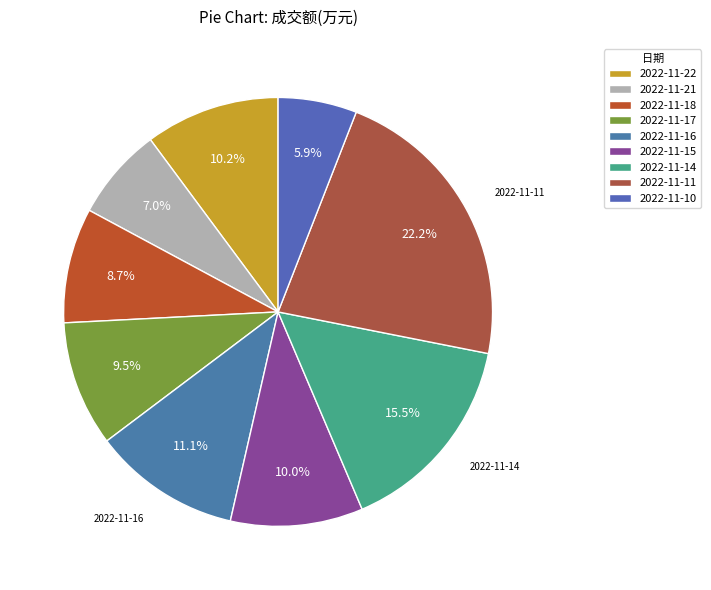

The 2022-11-10 slice represents 1% of the pie. True or false?

False